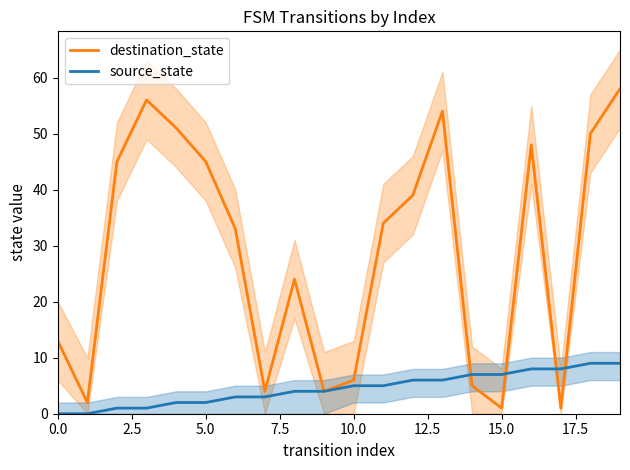

How many data points in source_state are less than 5?

10